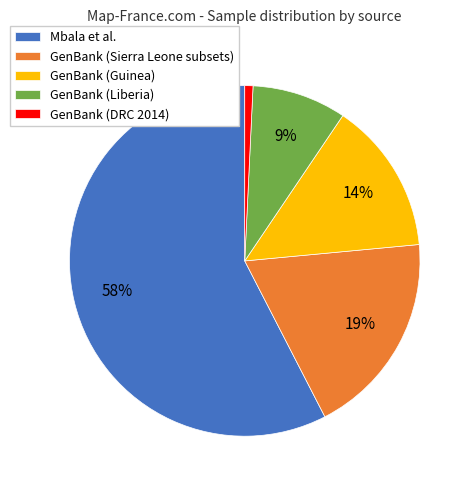

Count the number of slices in the pie.

5